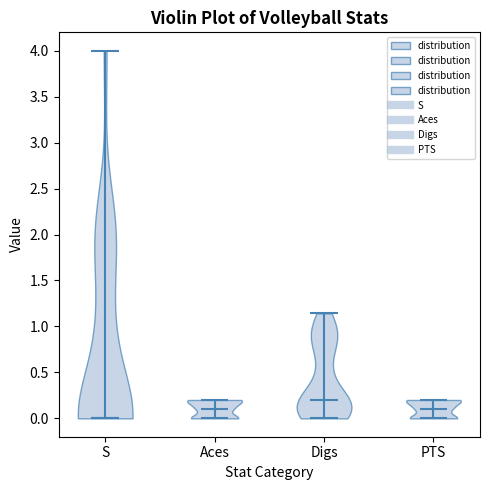

Which violin has the lowest median line?

S